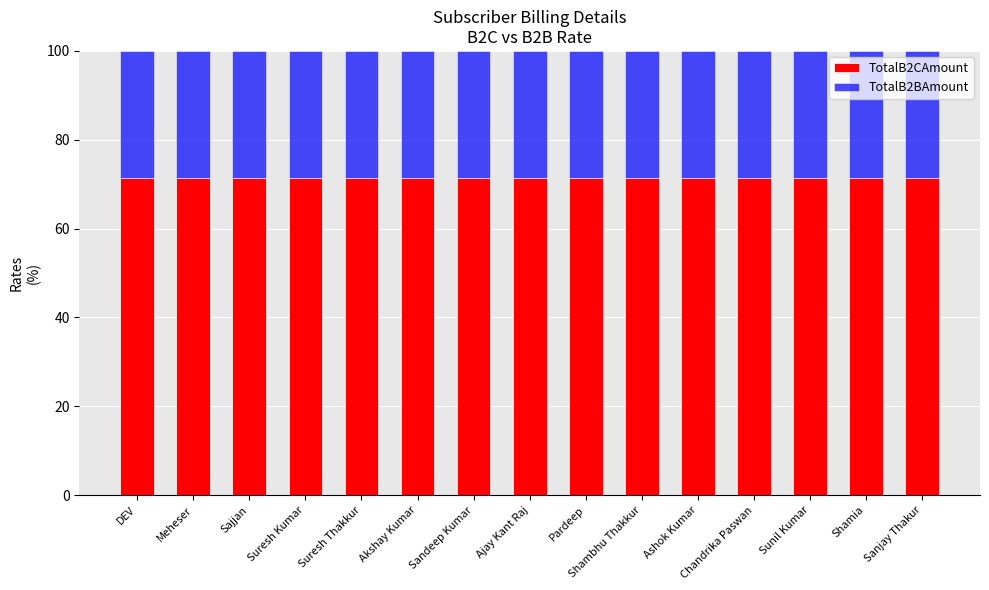

What is the highest value of the TotalB2CAmount series?

71.4